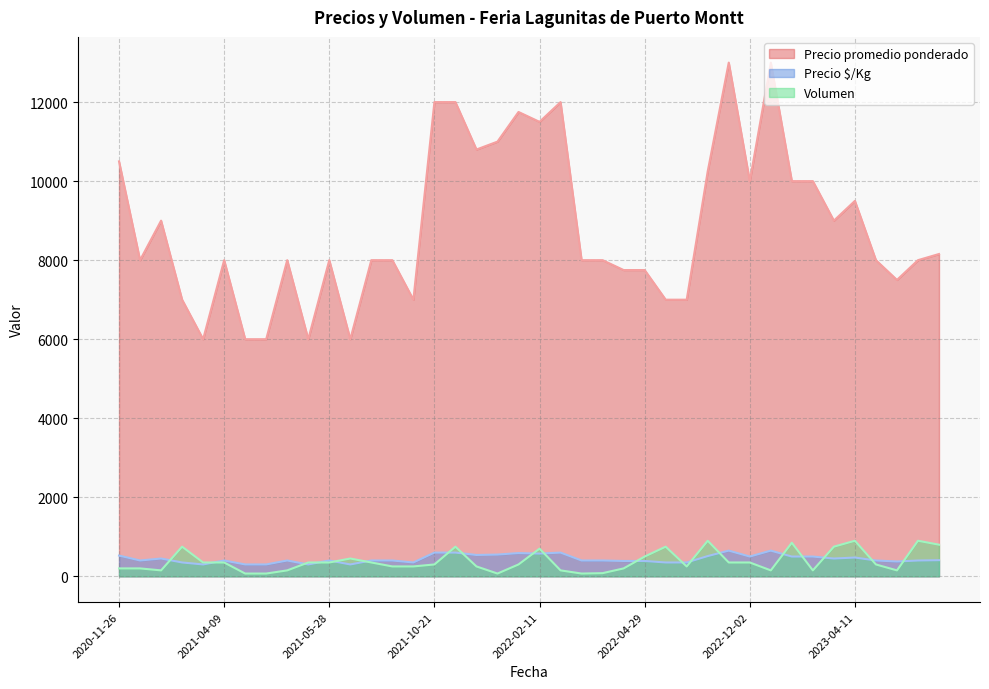

True or false: Precio promedio ponderado and Precio $/Kg intersect in this chart.

False